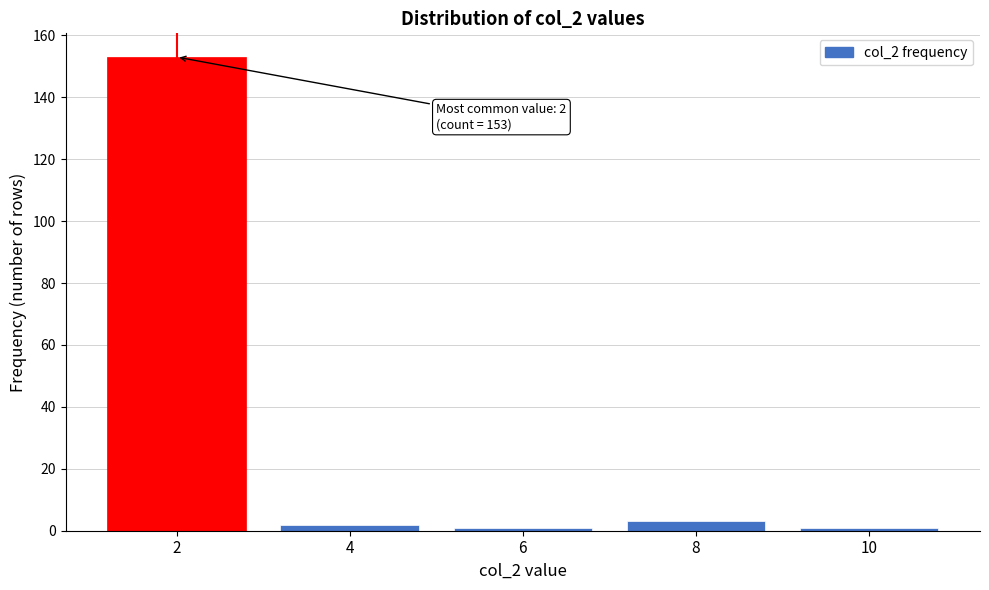

Reading left to right, what are all the values shown in this chart?

2=153	4=2	6=1	8=3	10=1